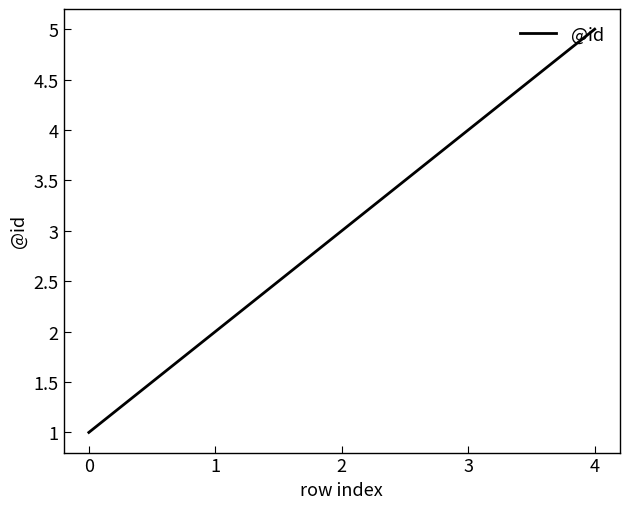

True or false: the data has more than 0 interior local peaks.

False